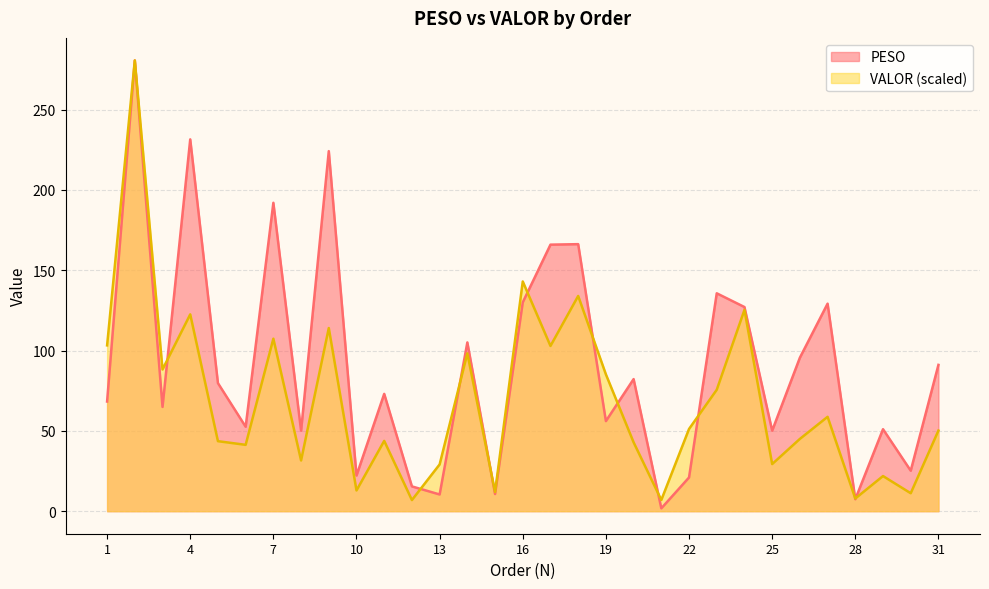

Between 19 and 27, which series saw the biggest shift?

PESO